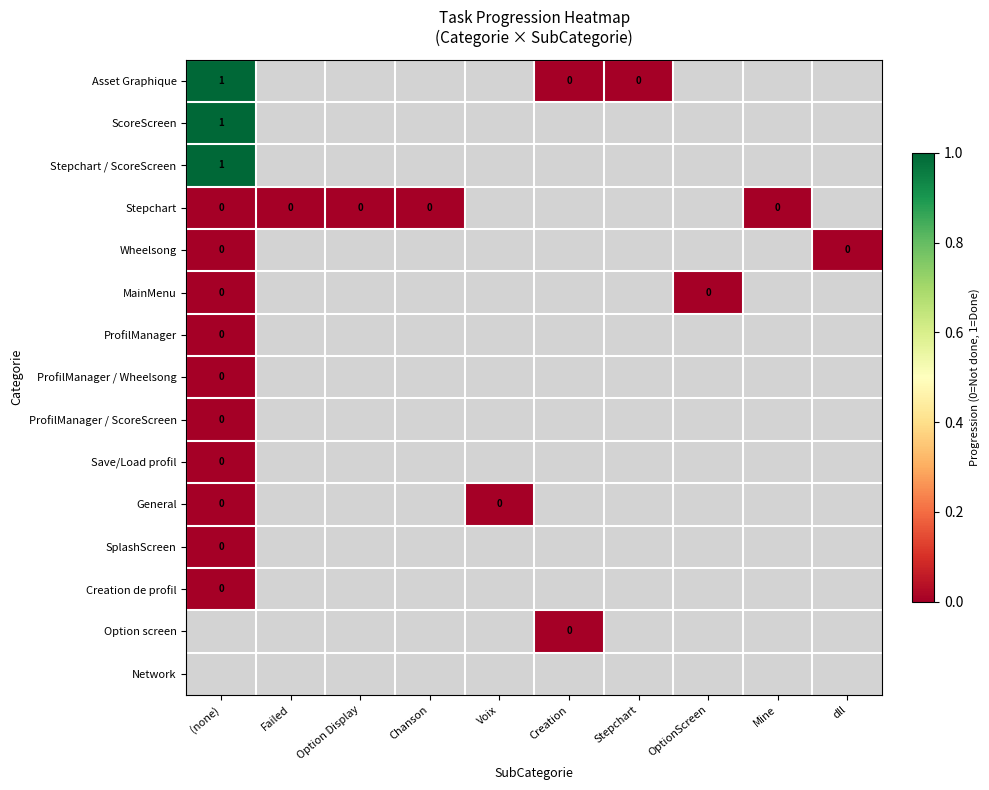

What is the greatest value displayed?

1.0